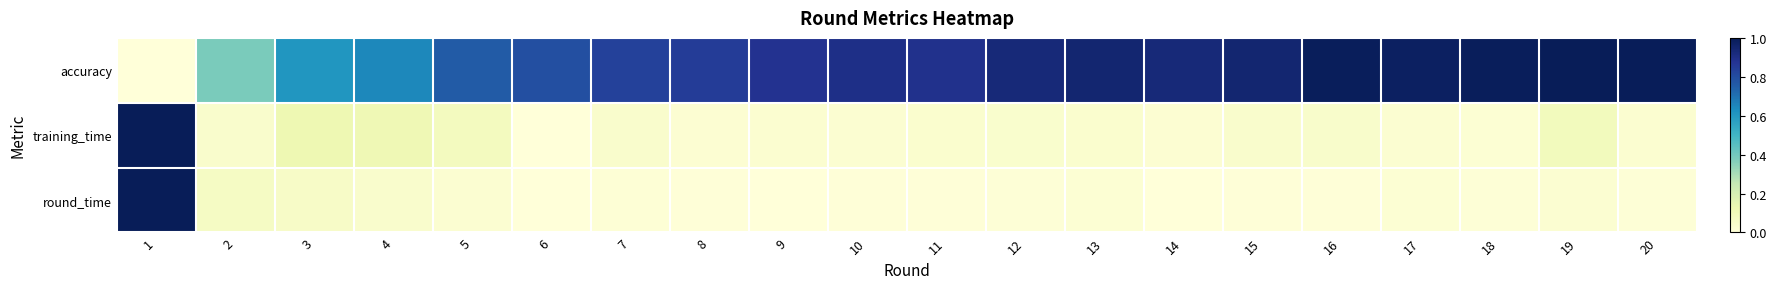

Which series has the largest total across all categories?

accuracy